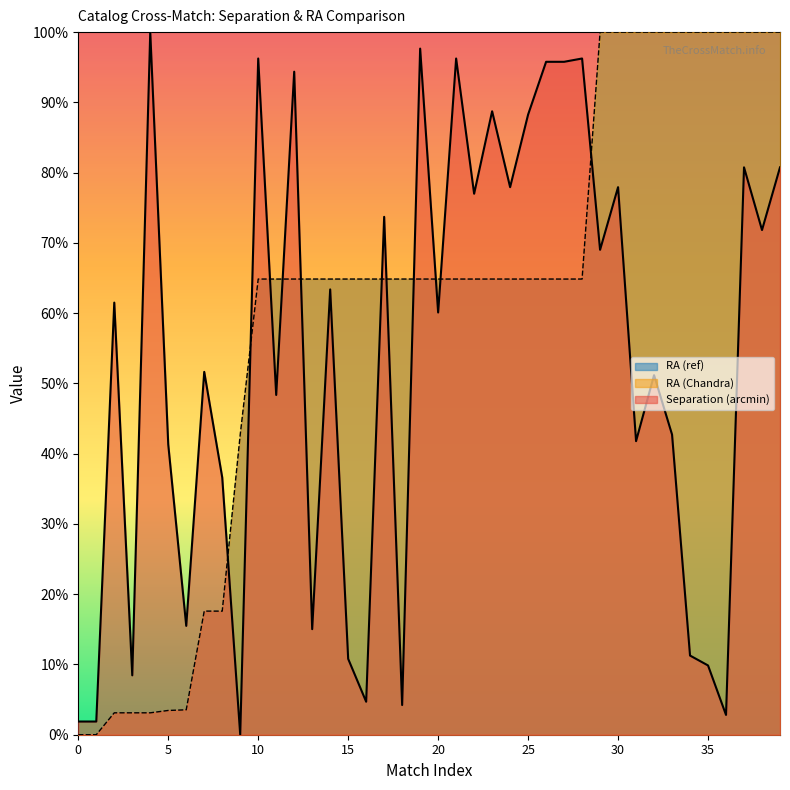

At how many categories does at least one series exceed 0?

40